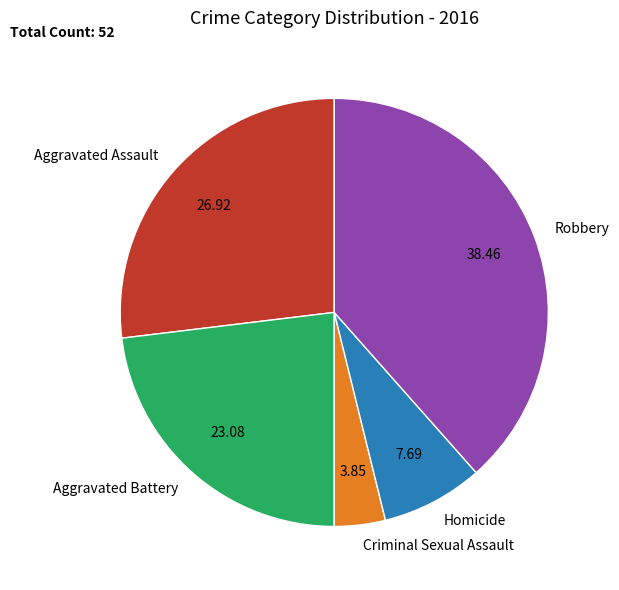

Is the sum of Aggravated Battery and Criminal Sexual Assault greater than half?

No